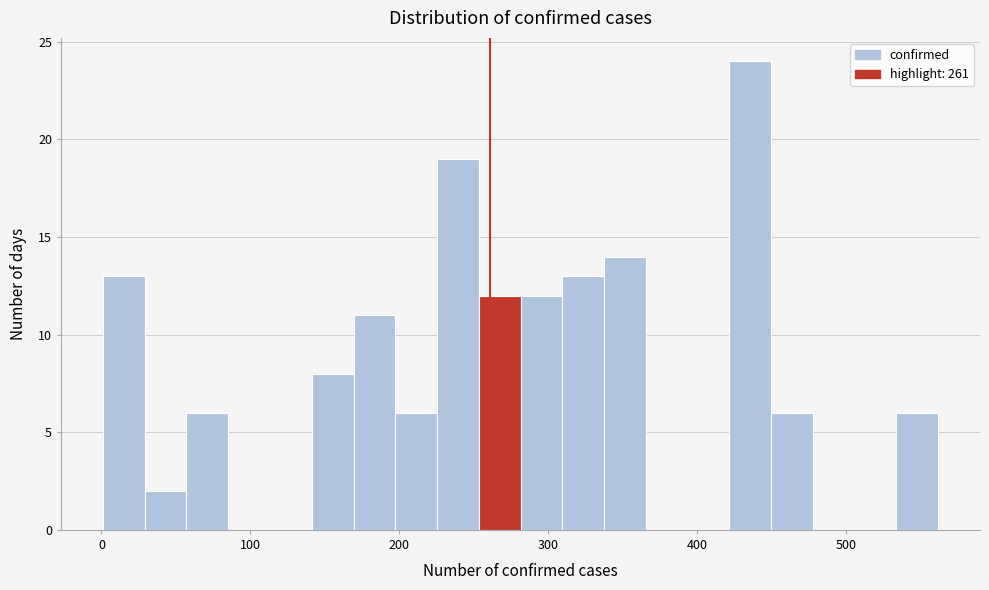

Read against the x-axis, roughly where is the centre of the tallest bar?

440